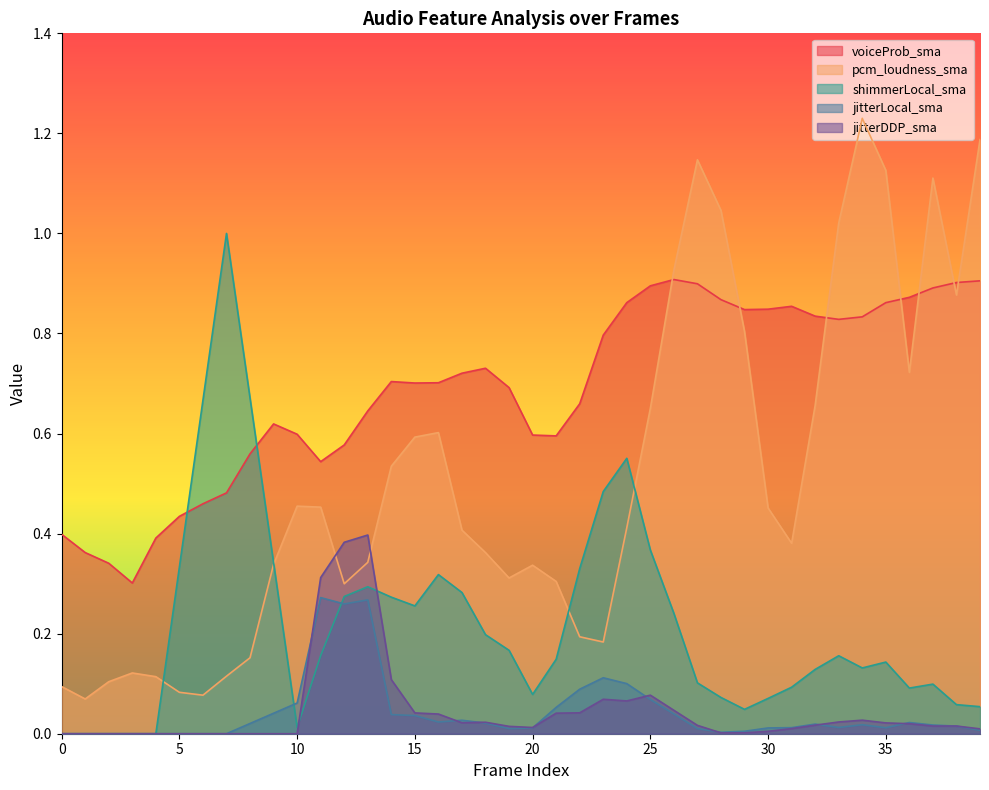

Which series has the widest spread of values?

pcm_loudness_sma